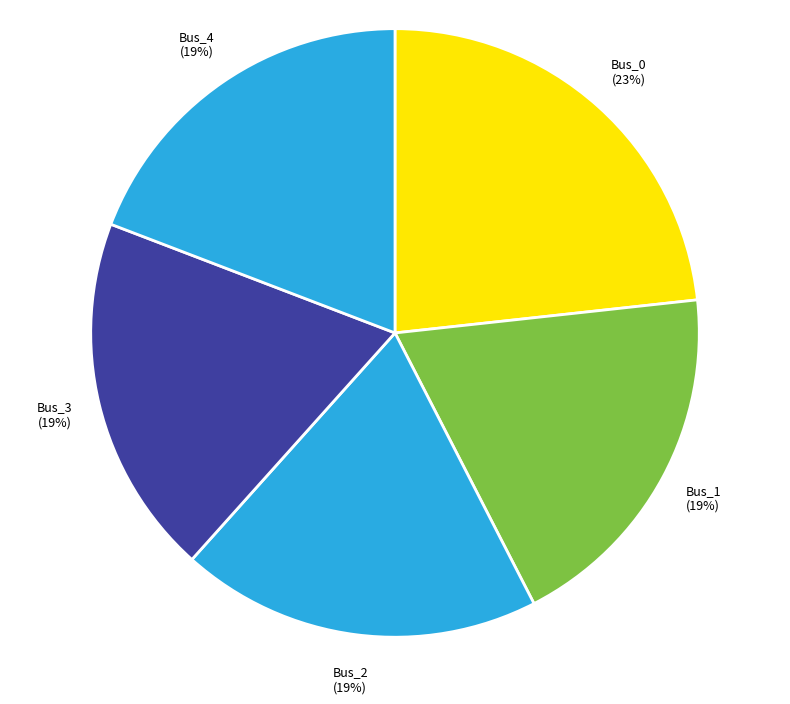

To the nearest percent, what portion does Bus_4 represent?

19%